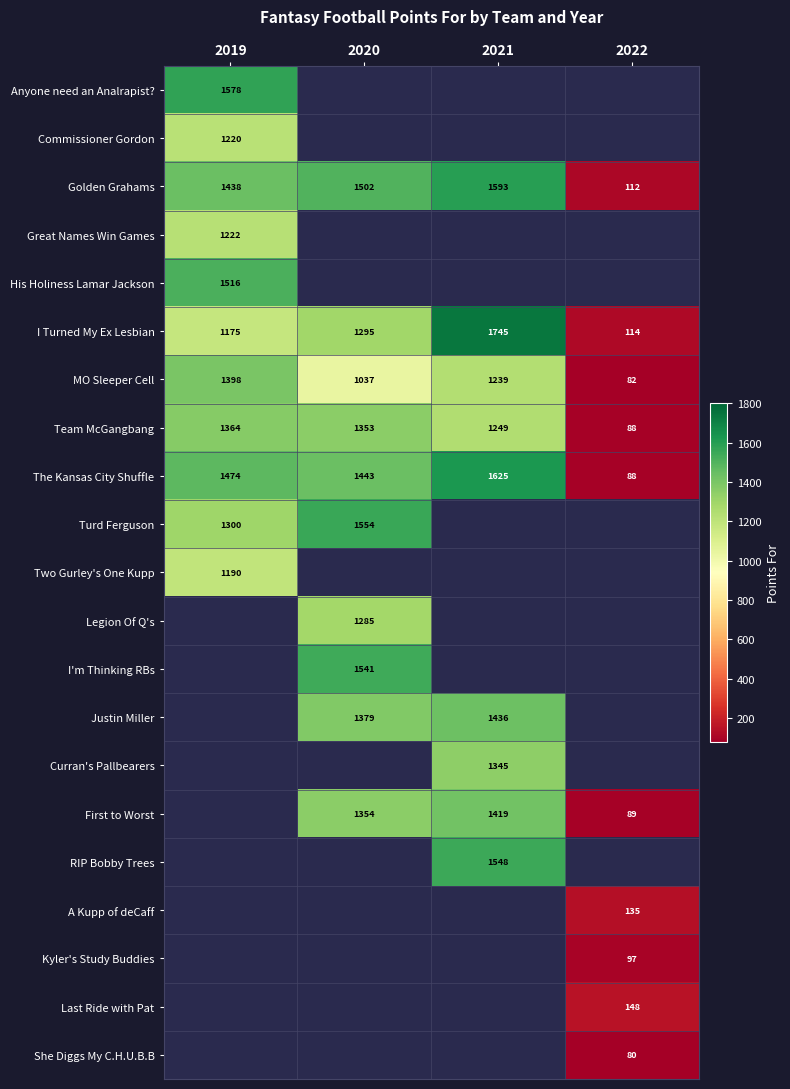

What value does the I Turned My Ex Lesbian series have at 2021?

1745.0